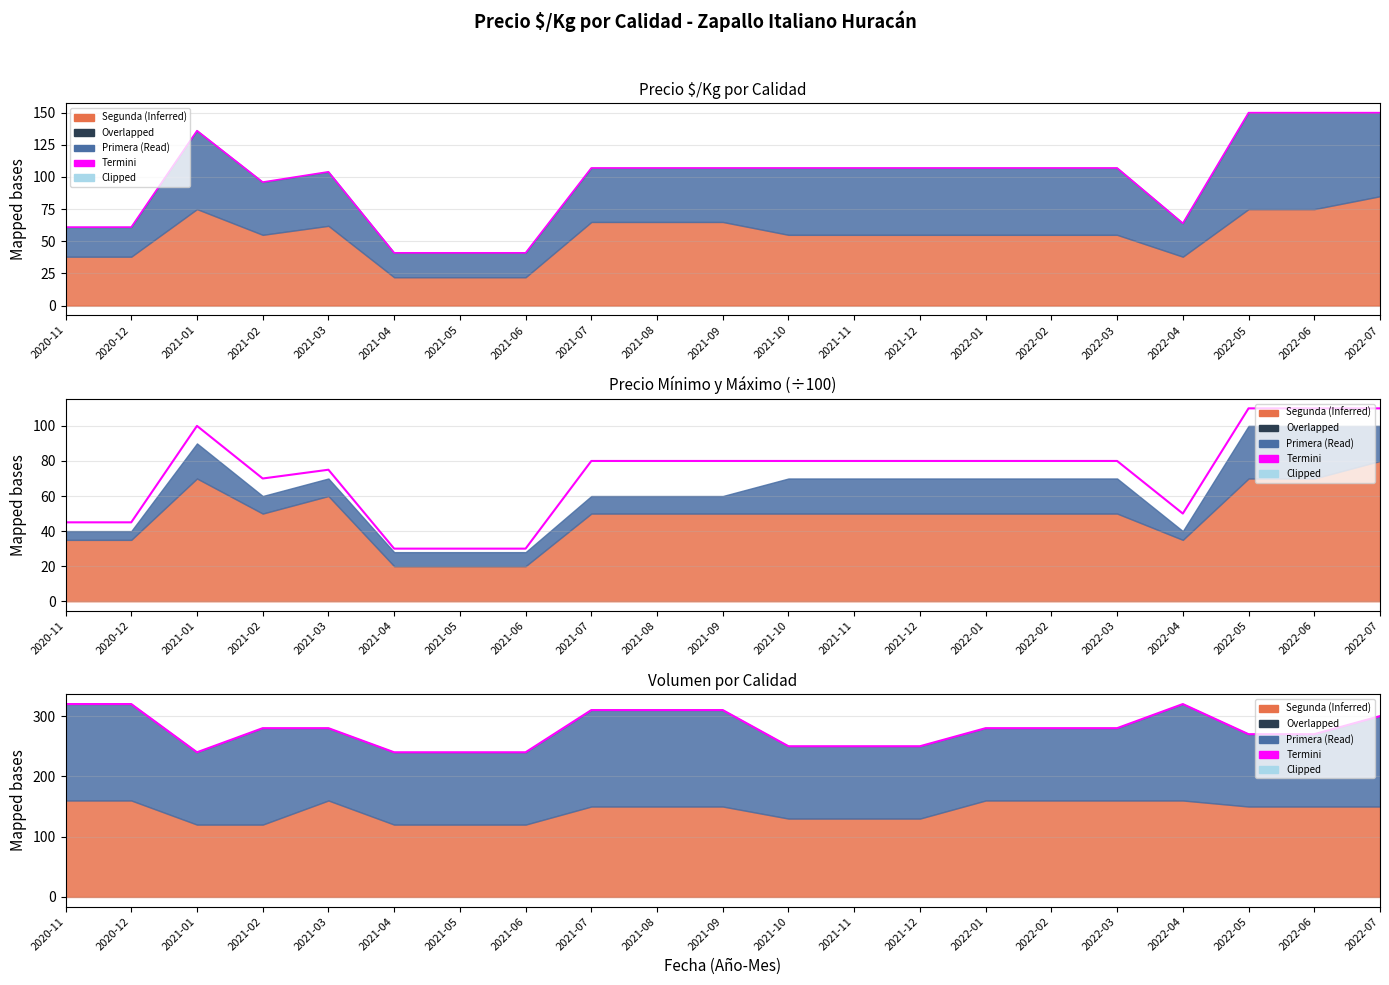

What is the minimum value for Termini (max)?

41